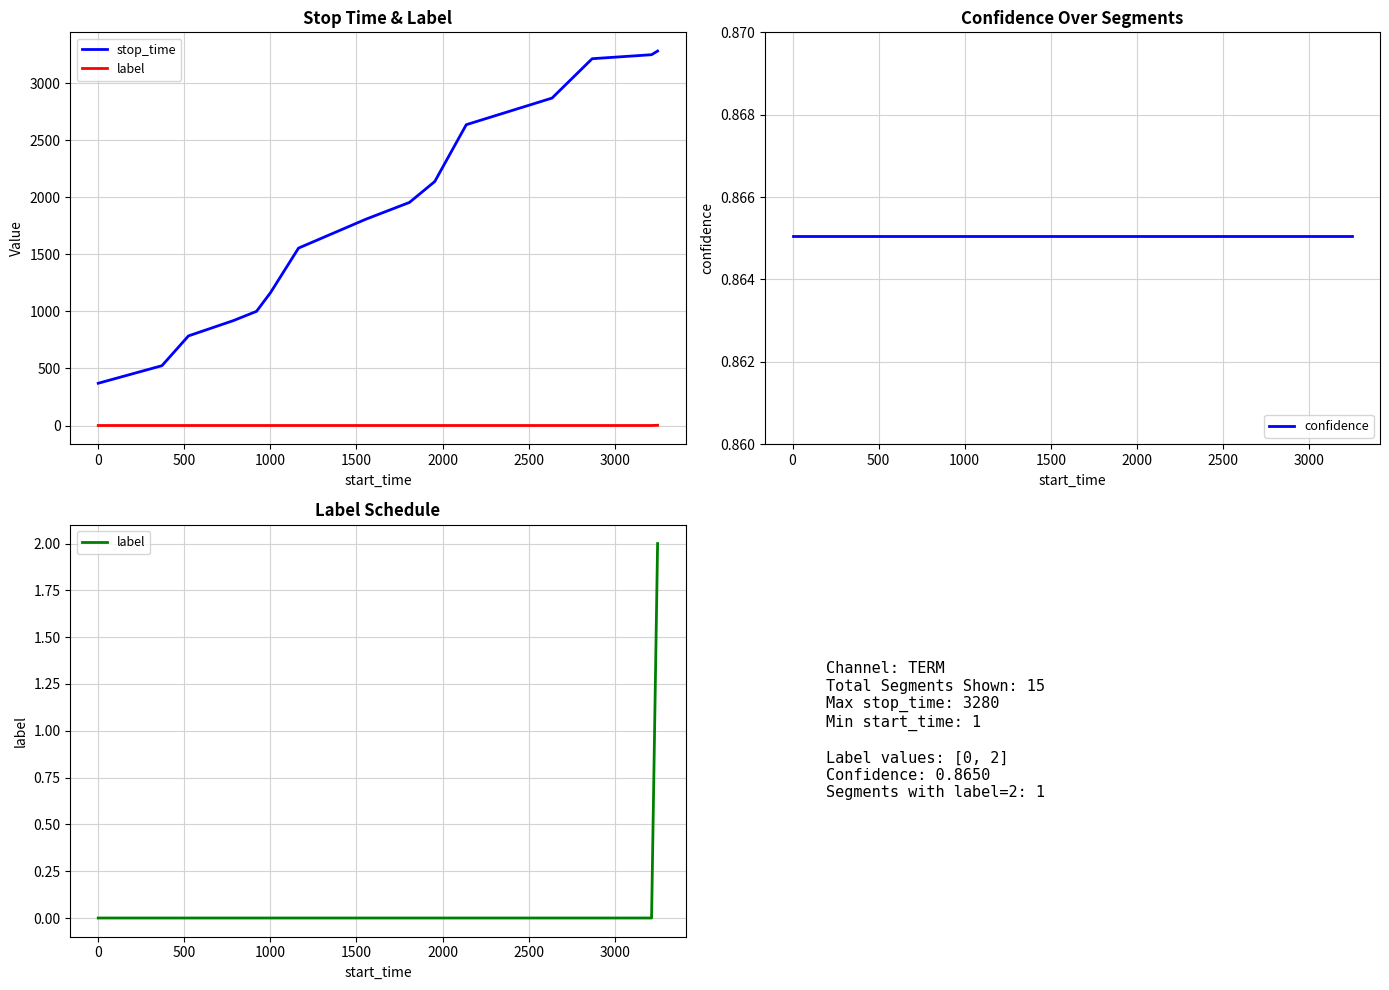

What is the maximum value for stop_time?

3280.0